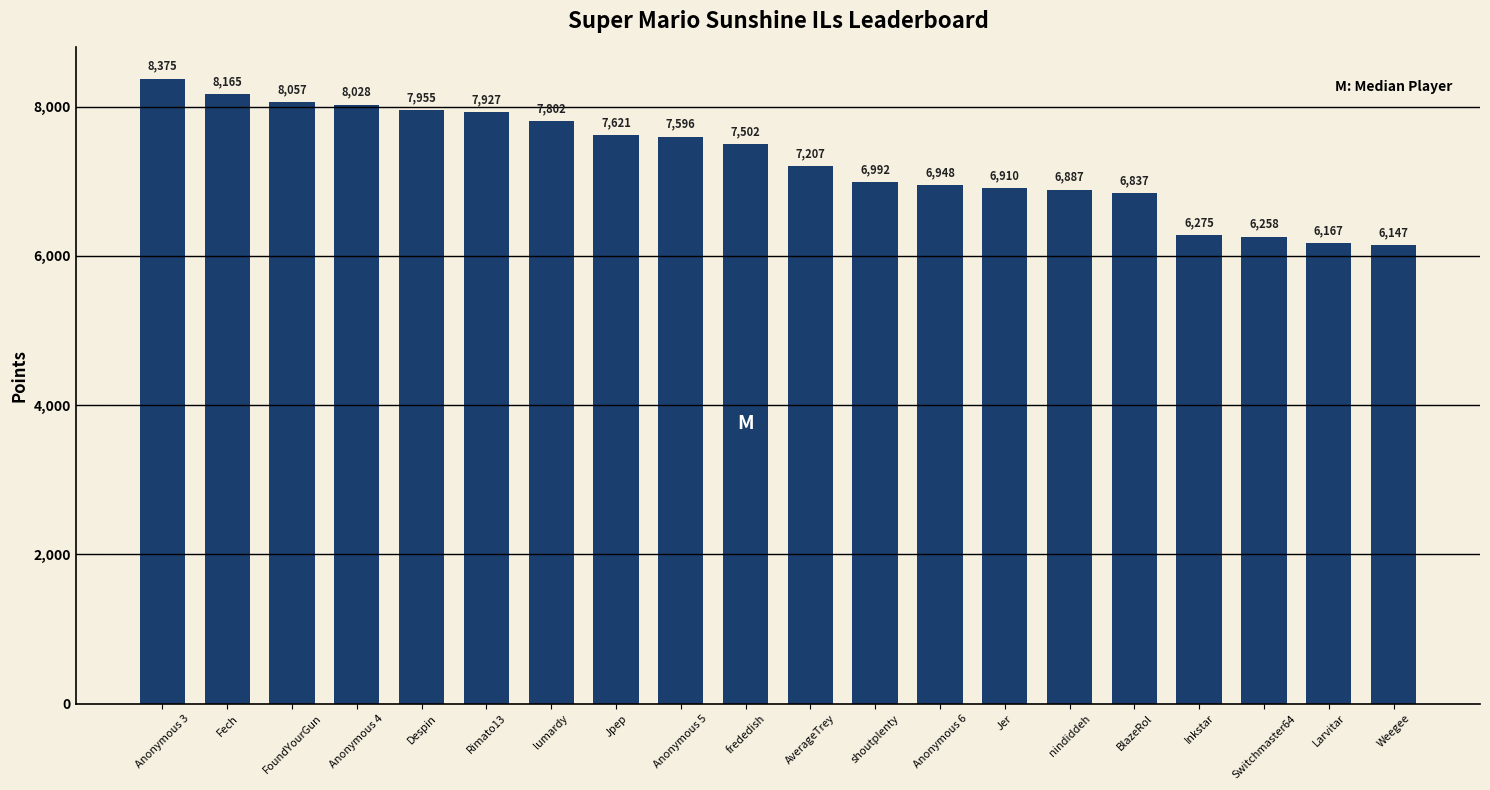

Is it true that the value at AverageTrey is 7207?

True